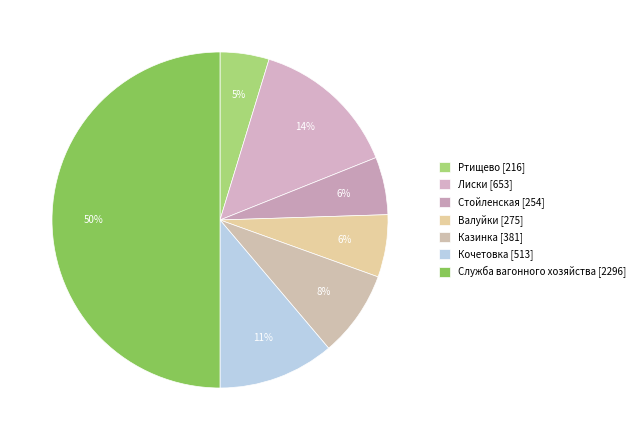

Is Лиски the majority of the pie?

No